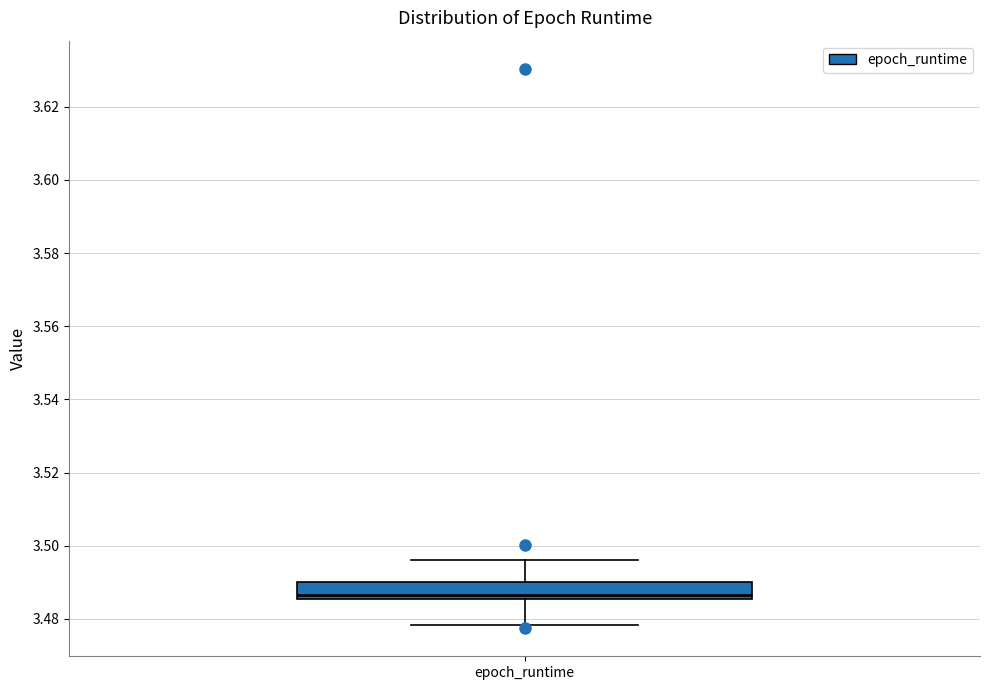

Where is the upper edge of the box for epoch_runtime on the y-axis? The values are not printed on the chart, so give them approximately, as read against the axis.

3.490